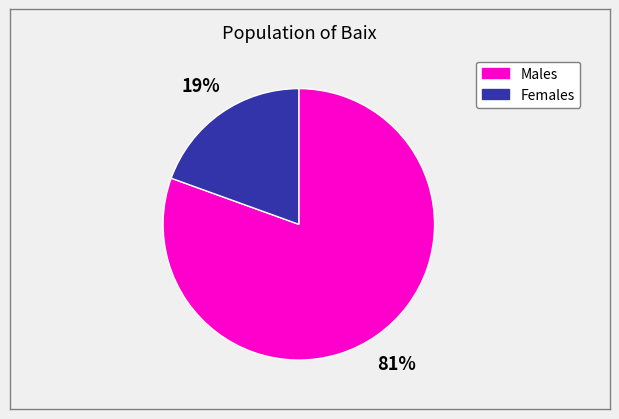

Count the number of slices in the pie.

2